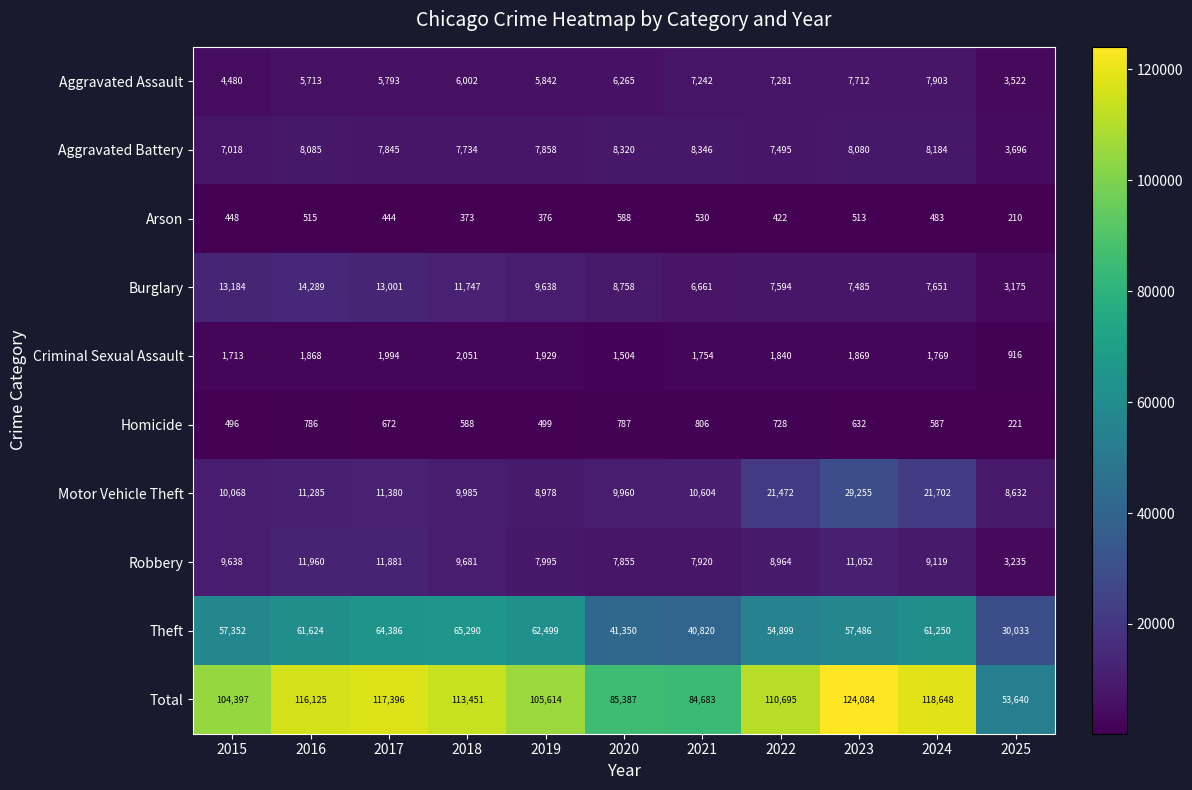

What is the spread (max minus min) of values at 2023?

123571